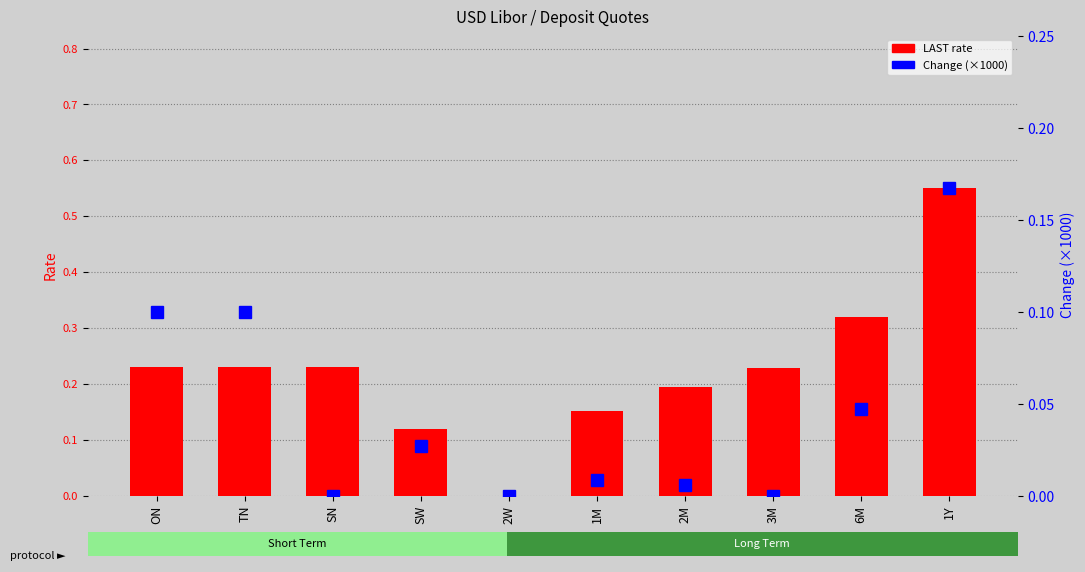

What are all the series names shown in the legend?

LAST rate, Change (×1000)